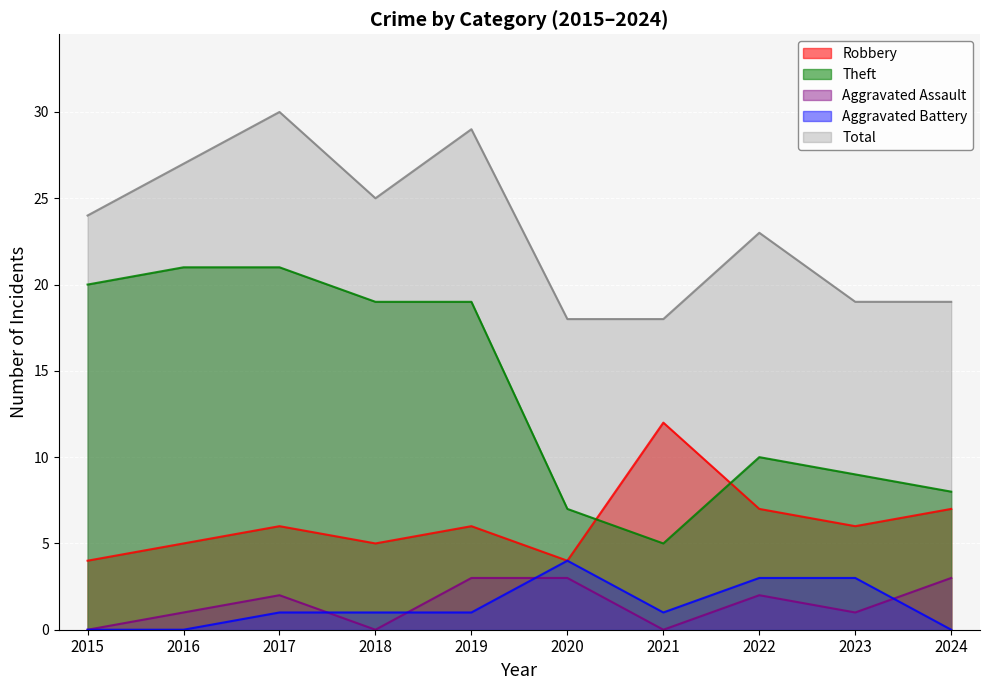

Where do Robbery and Theft first cross each other?

2020 and 2021